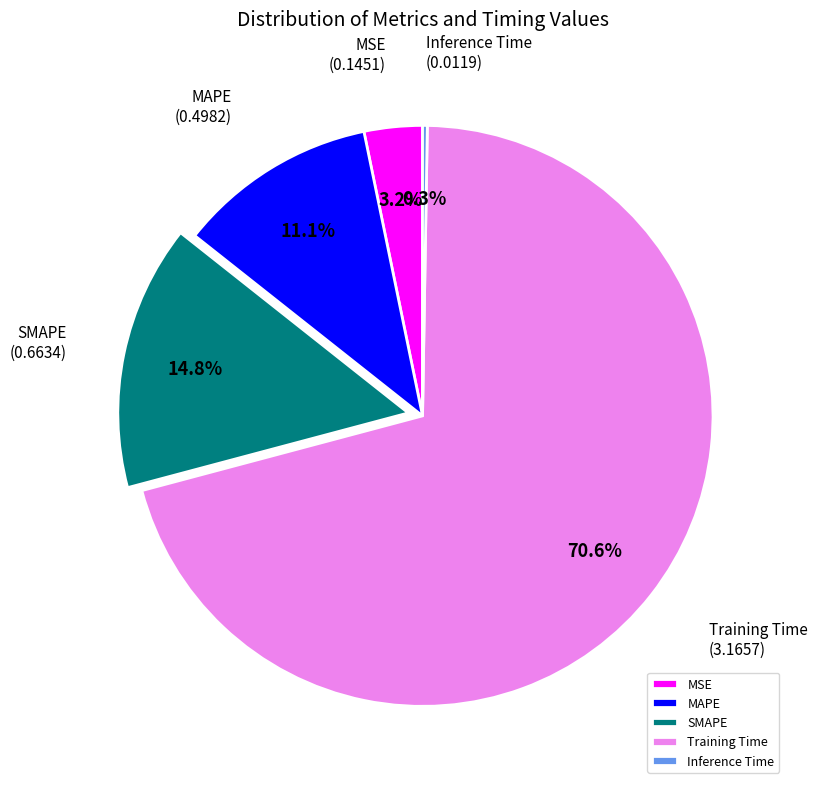

Is the sum of Training Time and MSE greater than half?

Yes